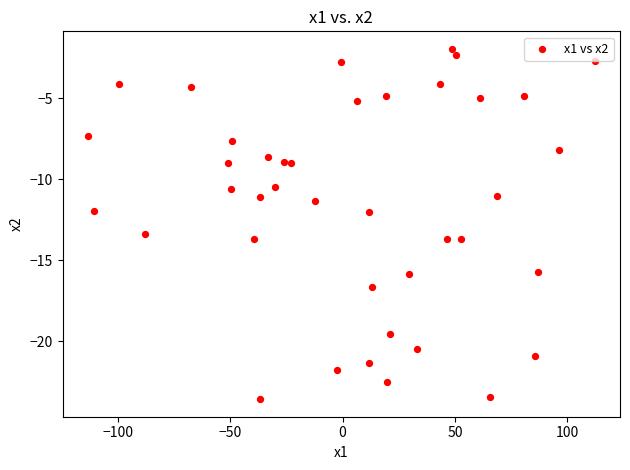

What is the range of Y values (max minus min)?

21.6